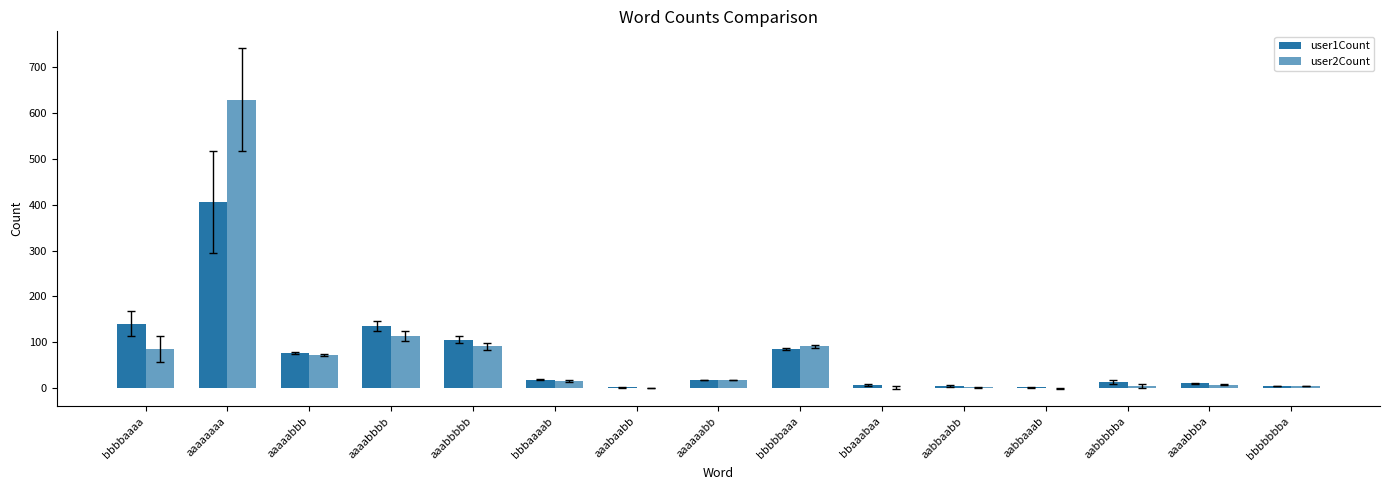

How many categories are shown in the chart?

15